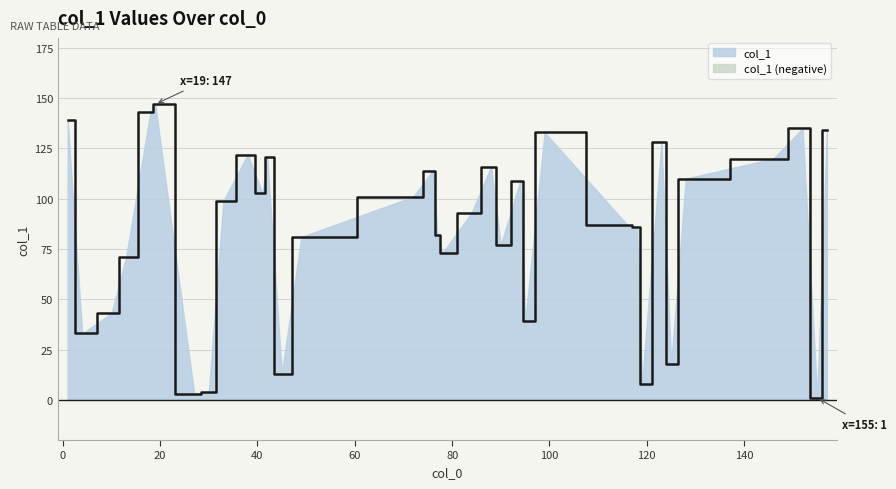

What is the sum of the values at 4 and 84?

126